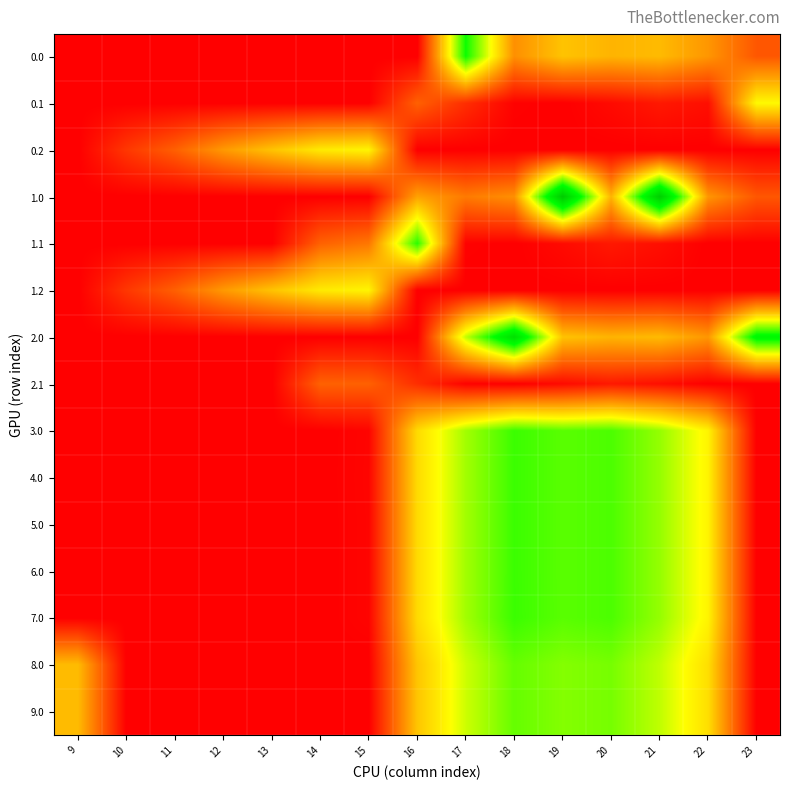

At which category does the chart reach its minimum across all series?

9